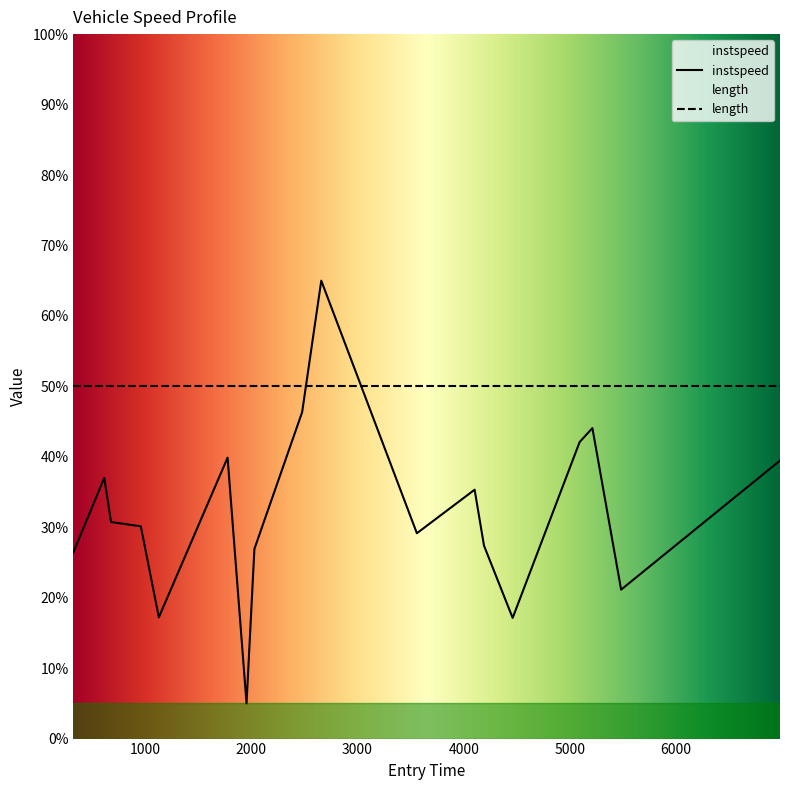

Is it true that the value at 2028.8552311637686 is 44.3?

False